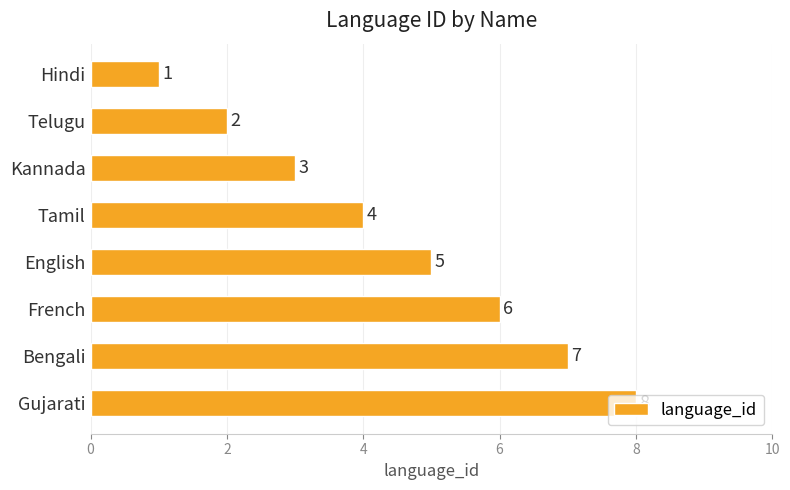

Which has a higher value, Bengali or Hindi?

Bengali